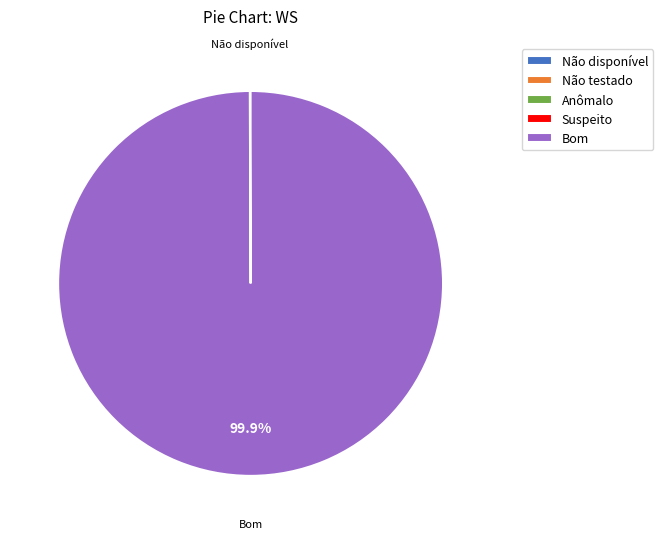

Which category has the biggest portion of the pie?

Bom